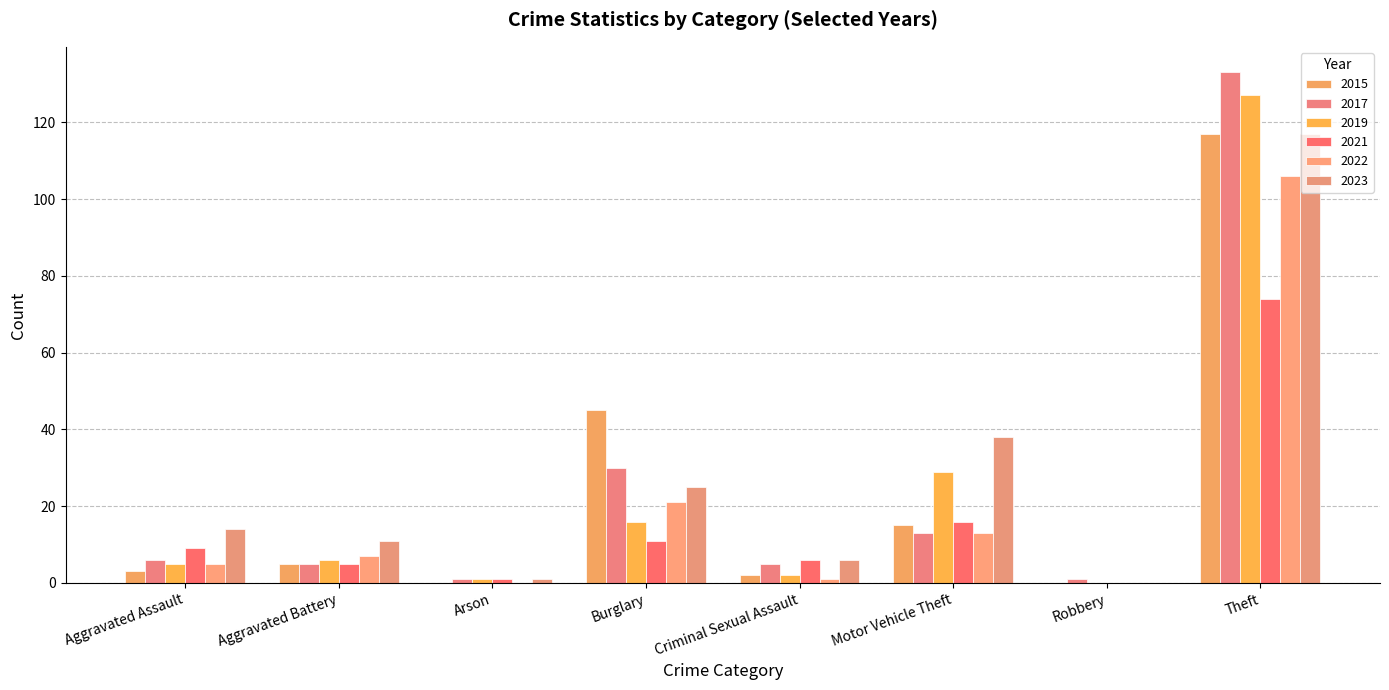

Are the bars horizontal?

No